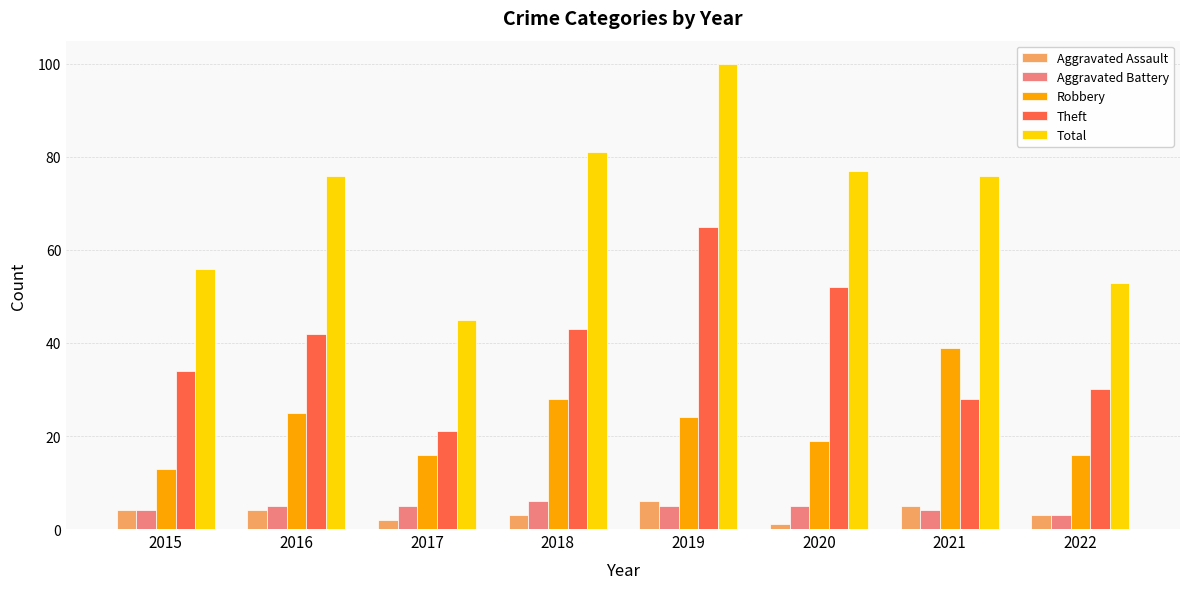

Which series has the widest spread of values?

Total